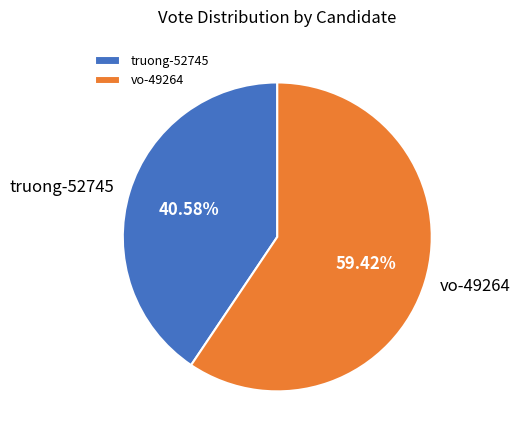

How many slices are in this pie chart?

2